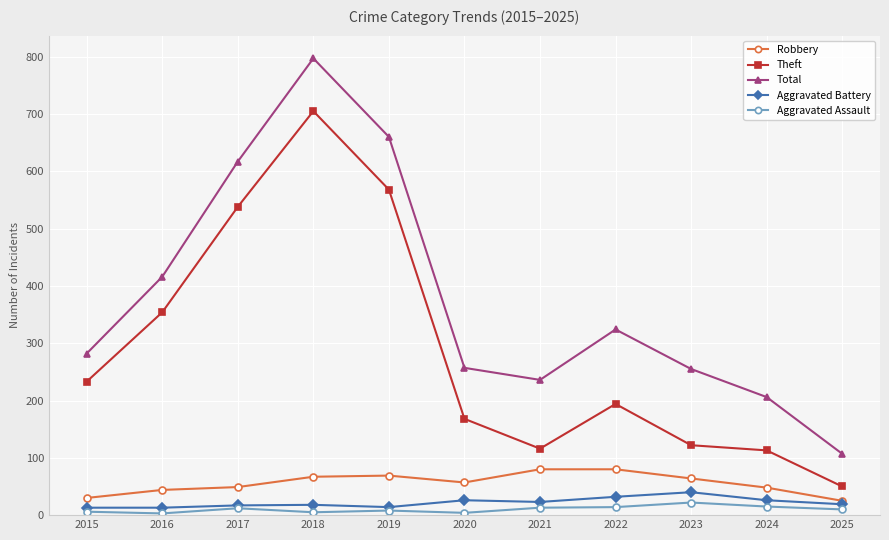

True or false: Total has more than 1 interior local peaks.

True